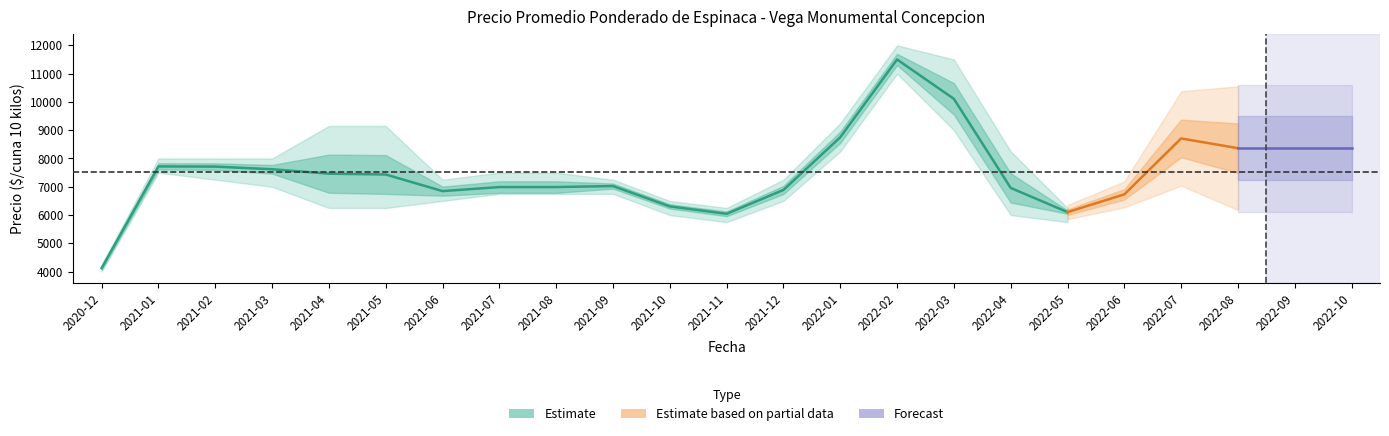

Is this an area chart (filled region under the line)?

No